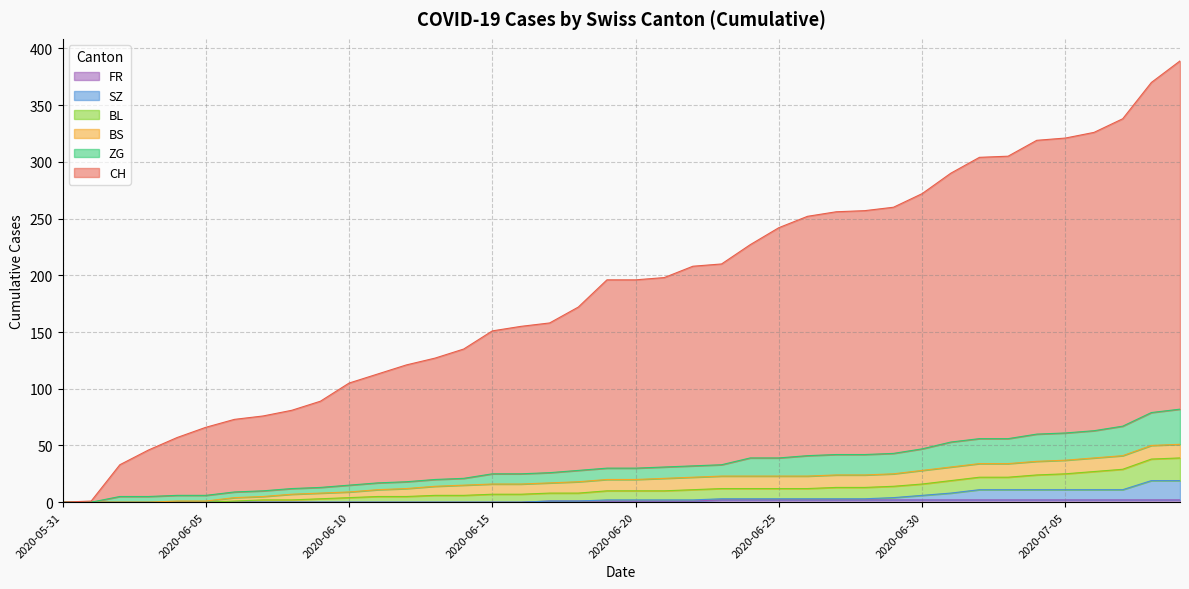

How many data points in SZ are above 2?

17